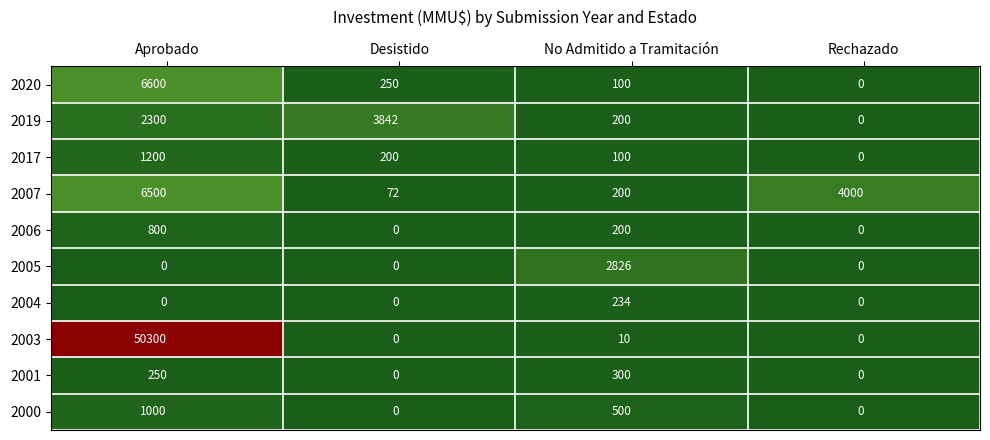

What is the average value of the 2006 series?

250